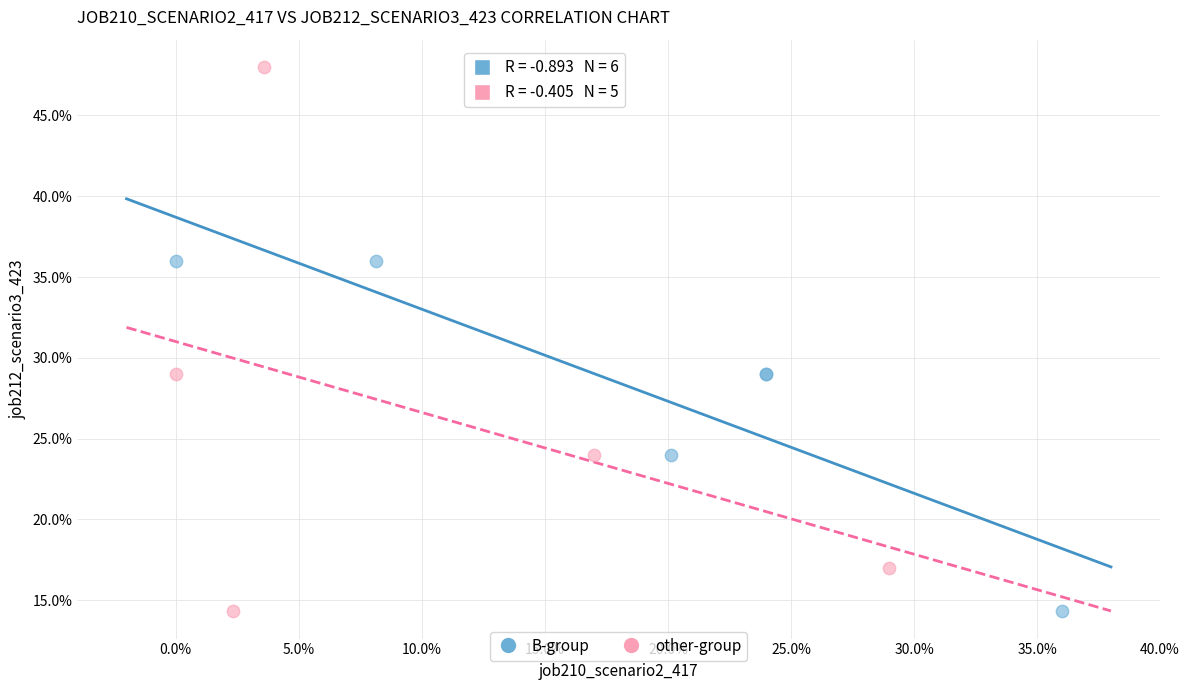

What are all the series names shown in the legend?

B-group, other-group